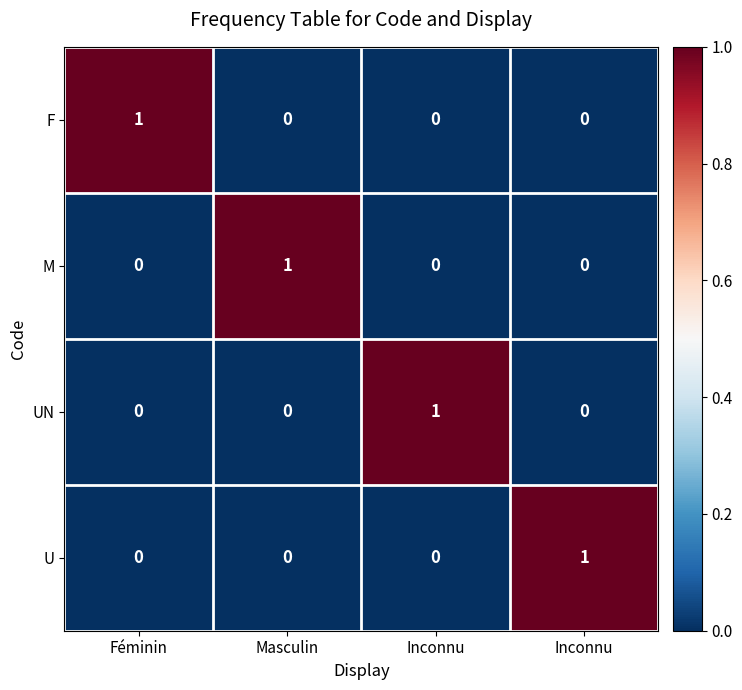

How many data points does each series have?

4